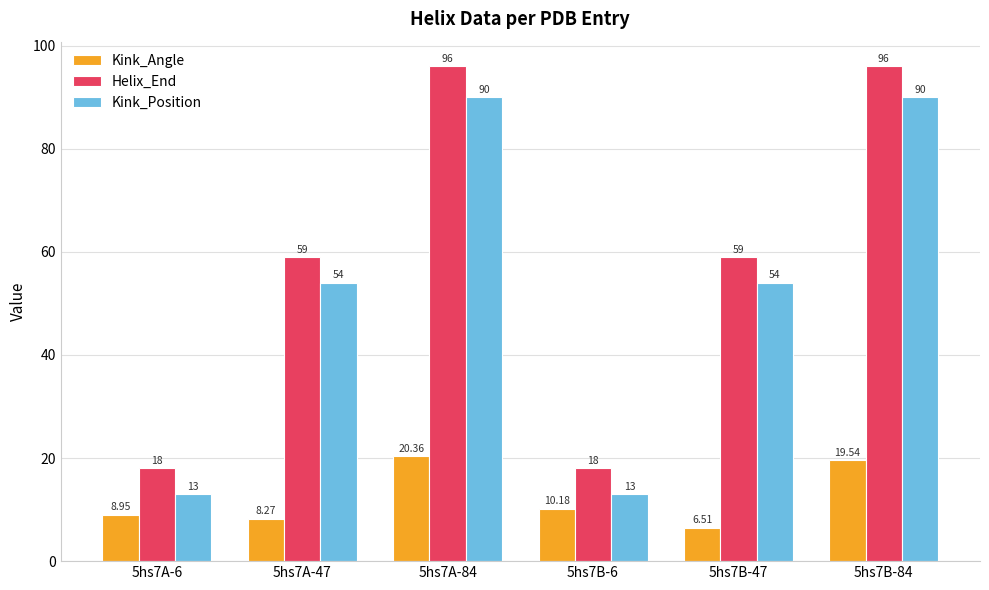

Which series has the largest range (max minus min)?

Helix_End